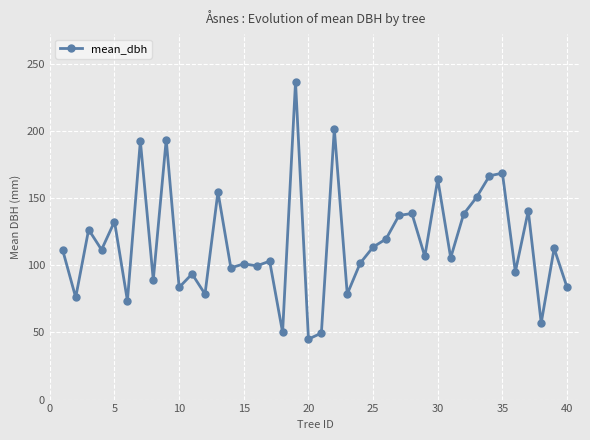

What is the average value?

116.9